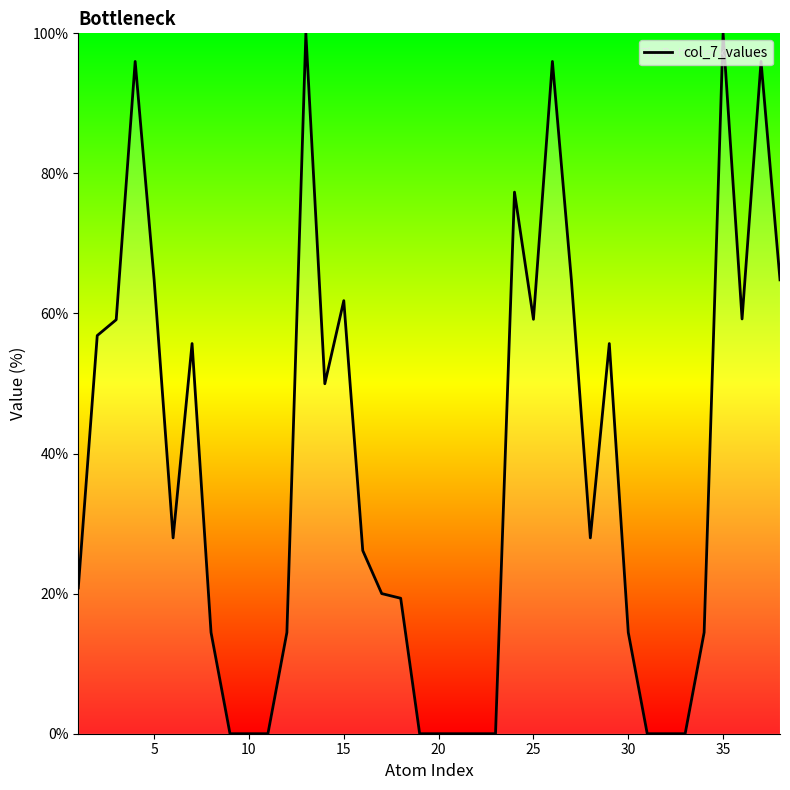

What is the difference between the maximum and second lowest values?

100.0